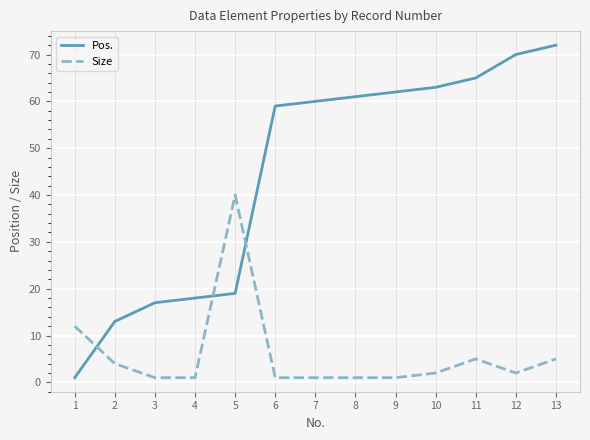

At which category is the sum across all series the highest?

13